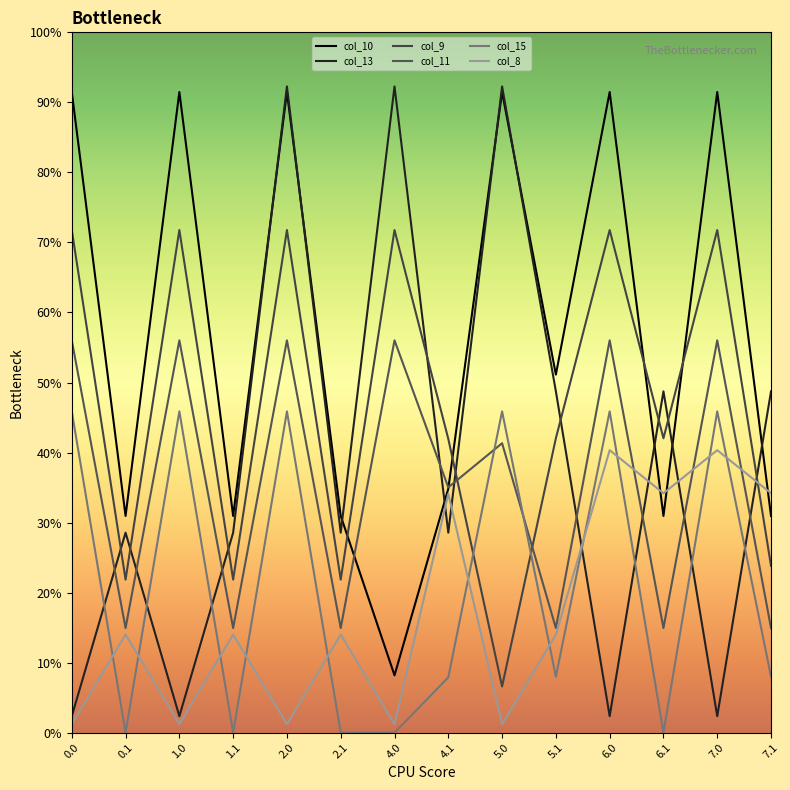

Does the chart display data point markers on the line(s)?

No